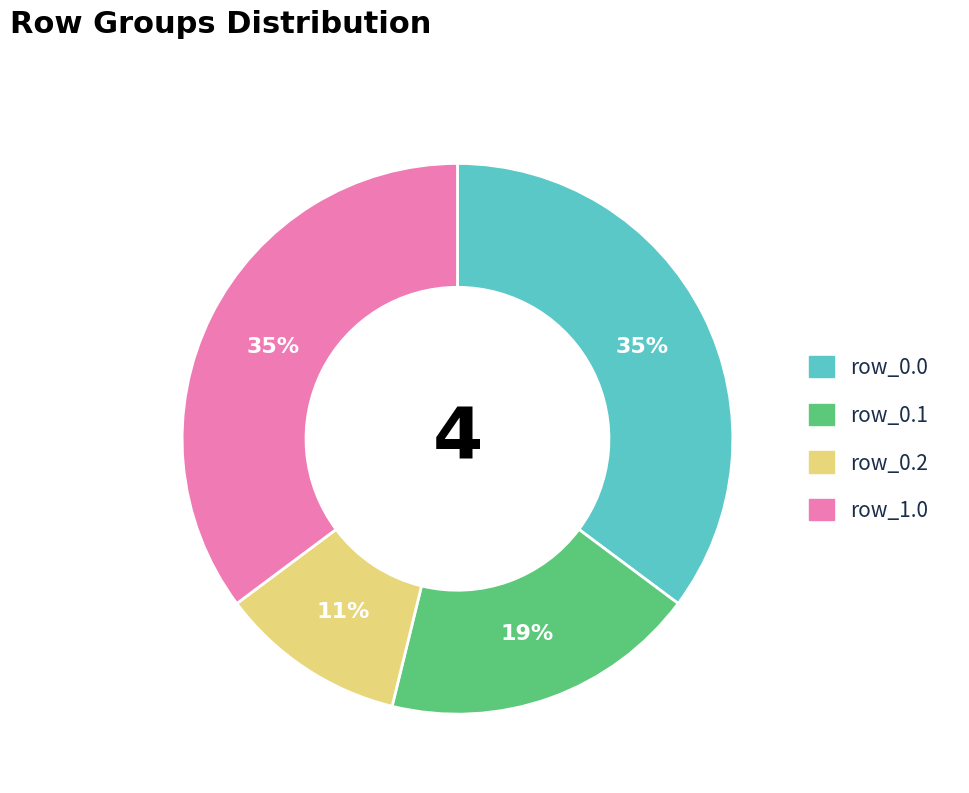

Which slice is the smallest?

row_0.2